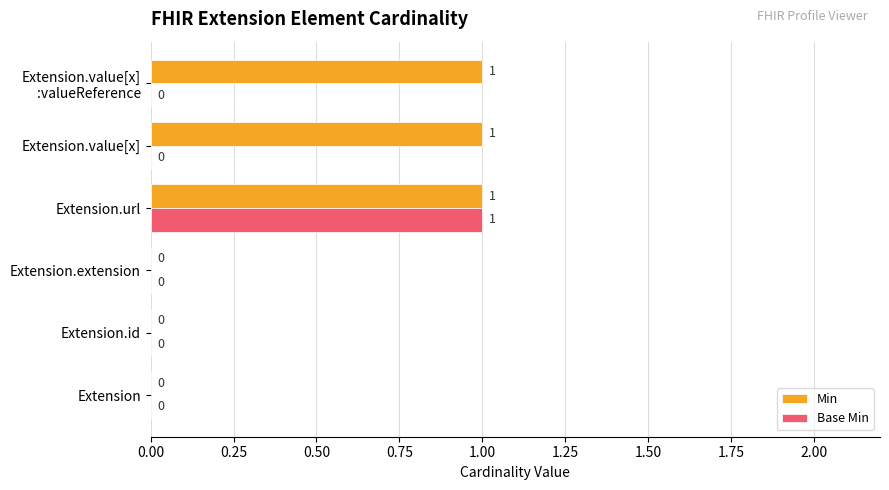

Is it true that Min equals 1 at Extension.id?

False